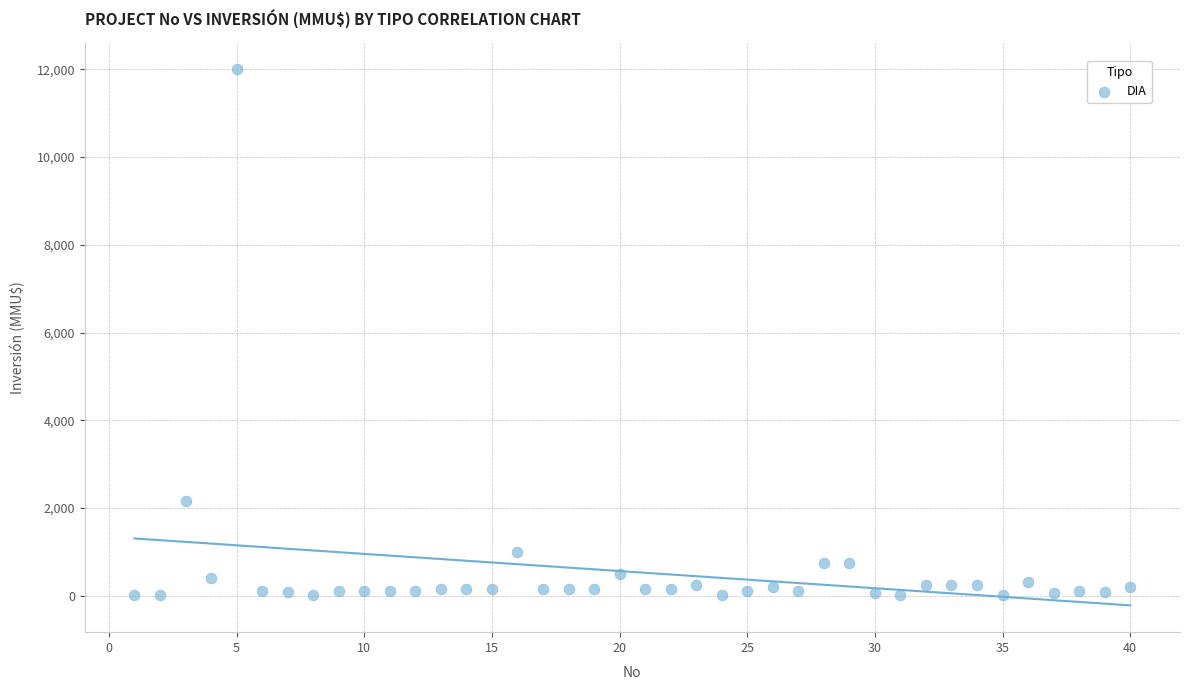

What Y value in the scatter plot is closest to 6005?

2154